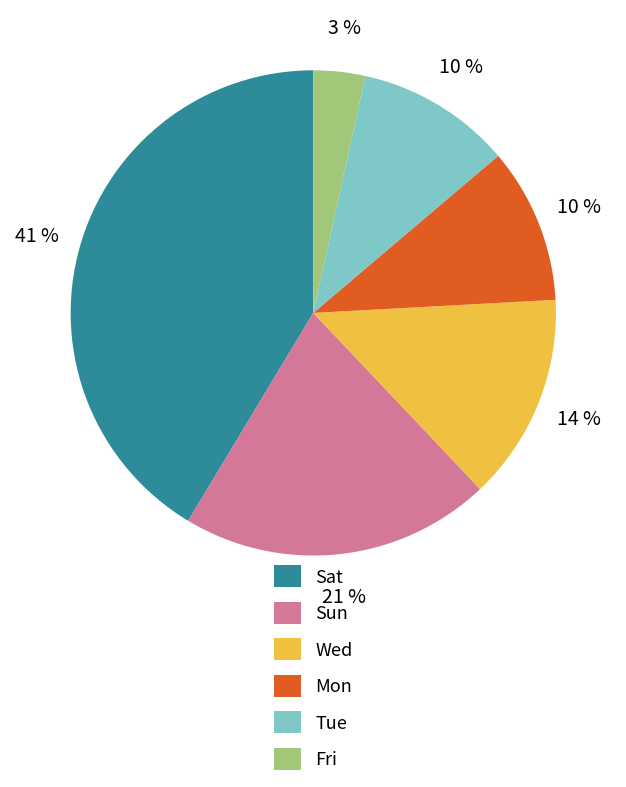

What percentage is the Sat slice, to the nearest percent?

41%